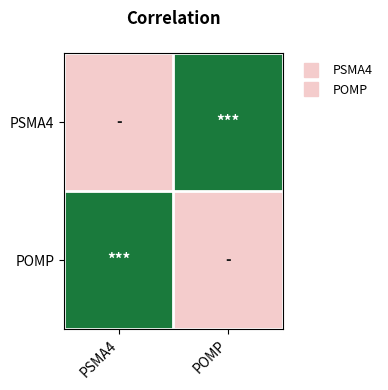

Reading left to right, transcribe all the data shown in this chart.

PSMA4: PSMA4=0	POMP=1
POMP: PSMA4=1	POMP=0